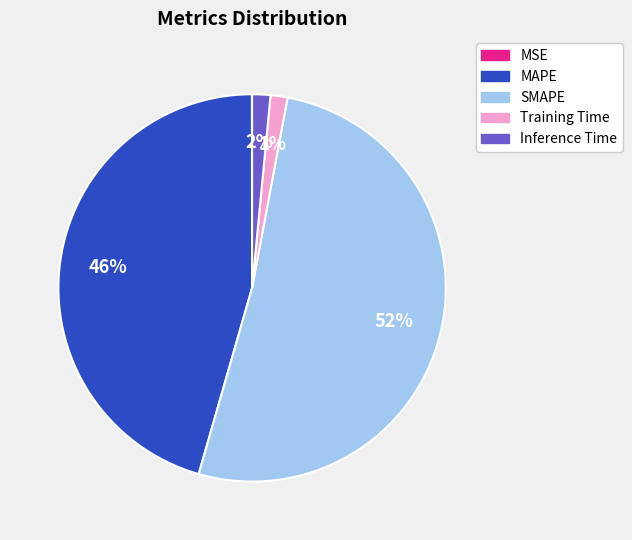

Does any single category account for the majority?

Yes